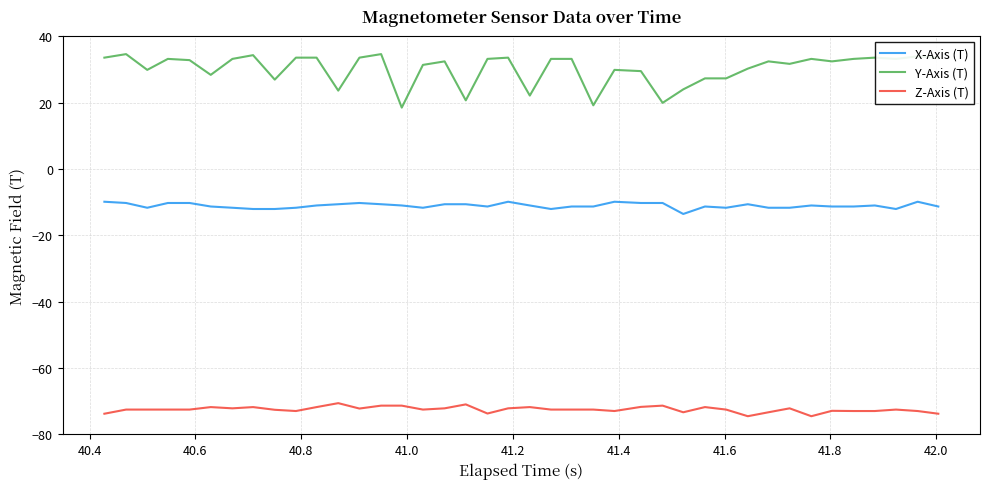

List the series in order of their peak value, highest first.

Y-Axis (T), X-Axis (T), Z-Axis (T)